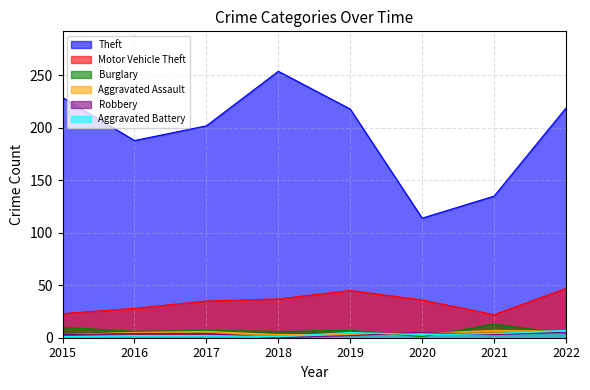

Rank the series at 2020 from highest to lowest value.

Theft, Motor Vehicle Theft, Robbery, Aggravated Assault, Aggravated Battery, Burglary